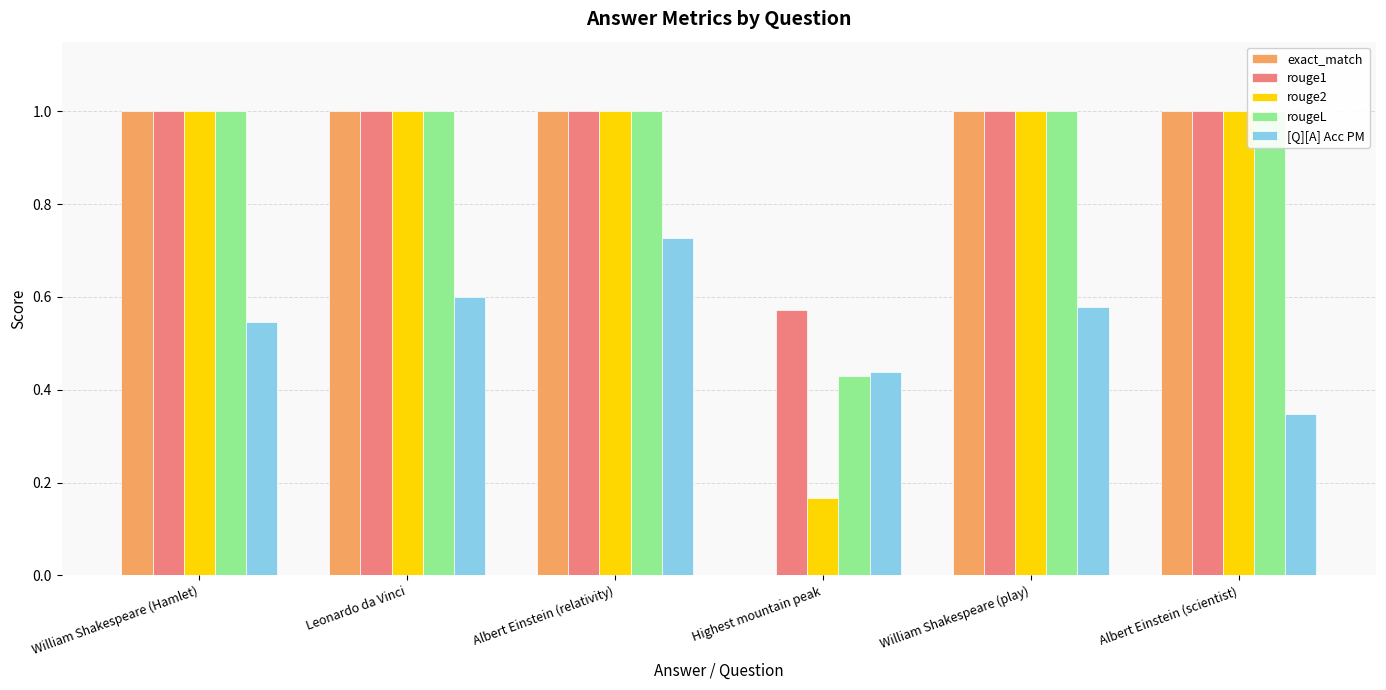

At how many categories does at least one series exceed 0?

6